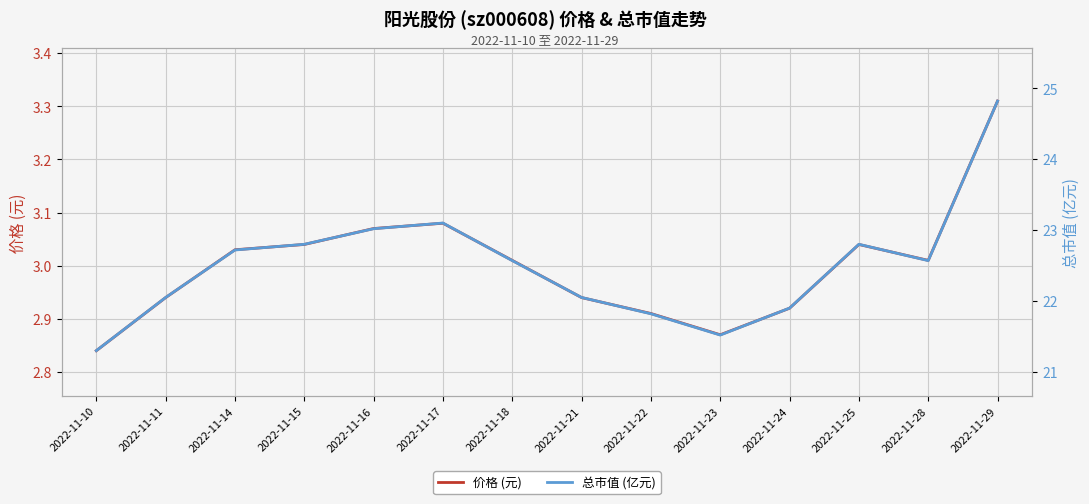

Reading left to right, what are all the values shown in this chart?

价格 (元): 2022-11-10=2.8	2022-11-11=2.9	2022-11-14=3.0	2022-11-15=3.0	2022-11-16=3.1	2022-11-17=3.1	2022-11-18=3.0	2022-11-21=2.9	2022-11-22=2.9	2022-11-23=2.9	2022-11-24=2.9	2022-11-25=3.0	2022-11-28=3.0	2022-11-29=3.3
总市值 (亿元): 2022-11-10=21.3	2022-11-11=22.1	2022-11-14=22.7	2022-11-15=22.8	2022-11-16=23.0	2022-11-17=23.1	2022-11-18=22.6	2022-11-21=22.1	2022-11-22=21.8	2022-11-23=21.5	2022-11-24=21.9	2022-11-25=22.8	2022-11-28=22.6	2022-11-29=24.8